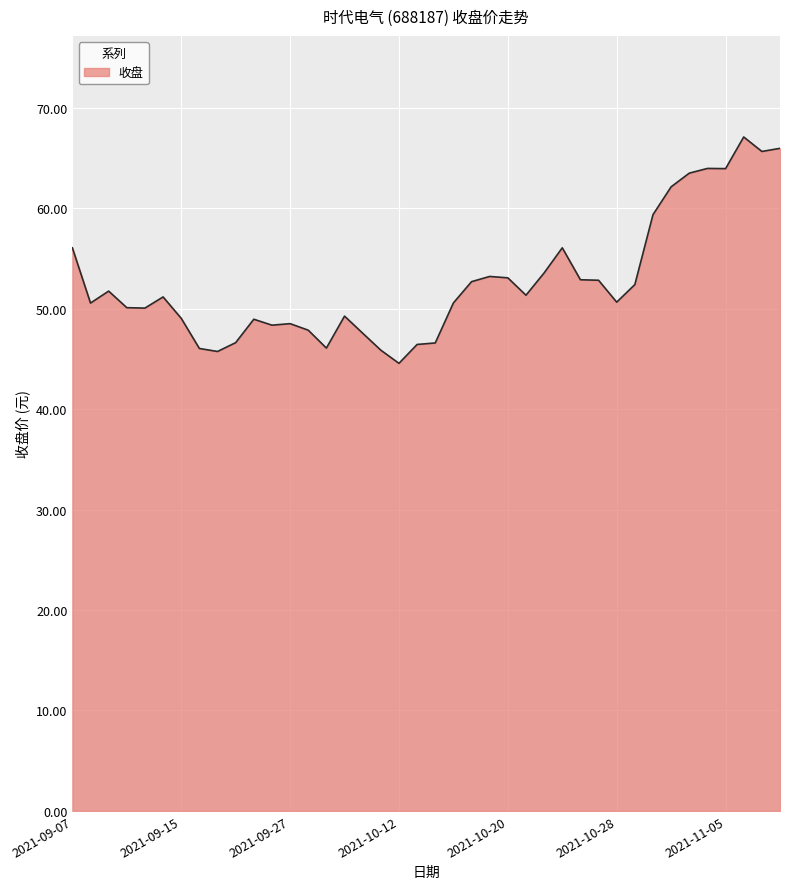

How many lines are shown in the chart?

1